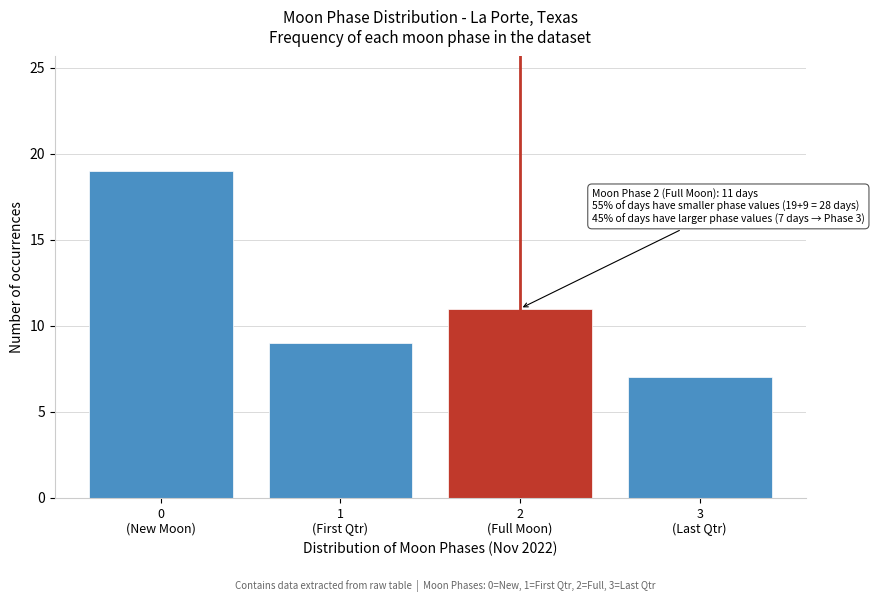

Reading left to right, transcribe all the data shown in this chart.

19	9	11	7